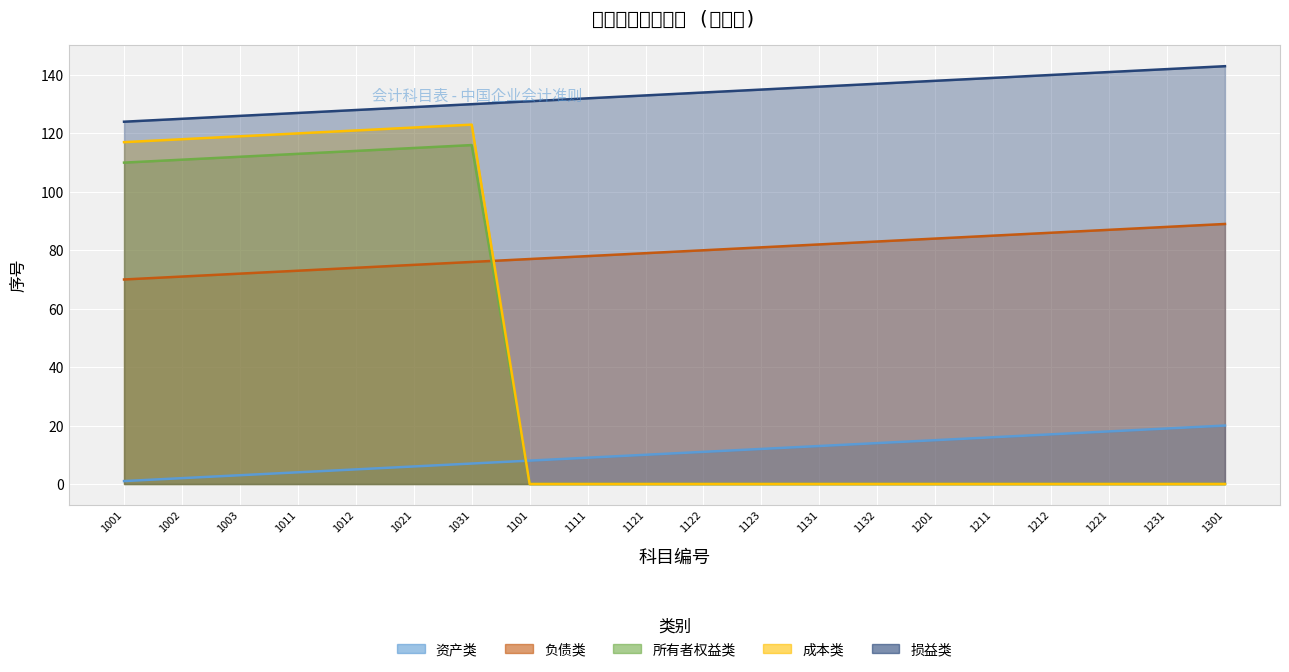

List the series in order of their peak value, highest first.

损益类, 成本类, 所有者权益类, 负债类, 资产类